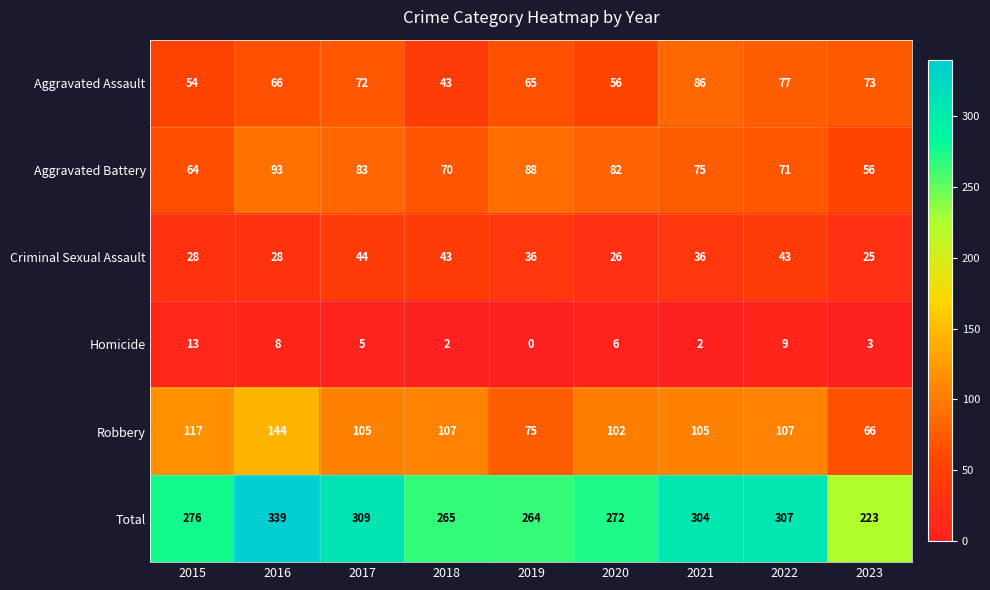

Which series changed the most between 2016 and 2021?

Robbery